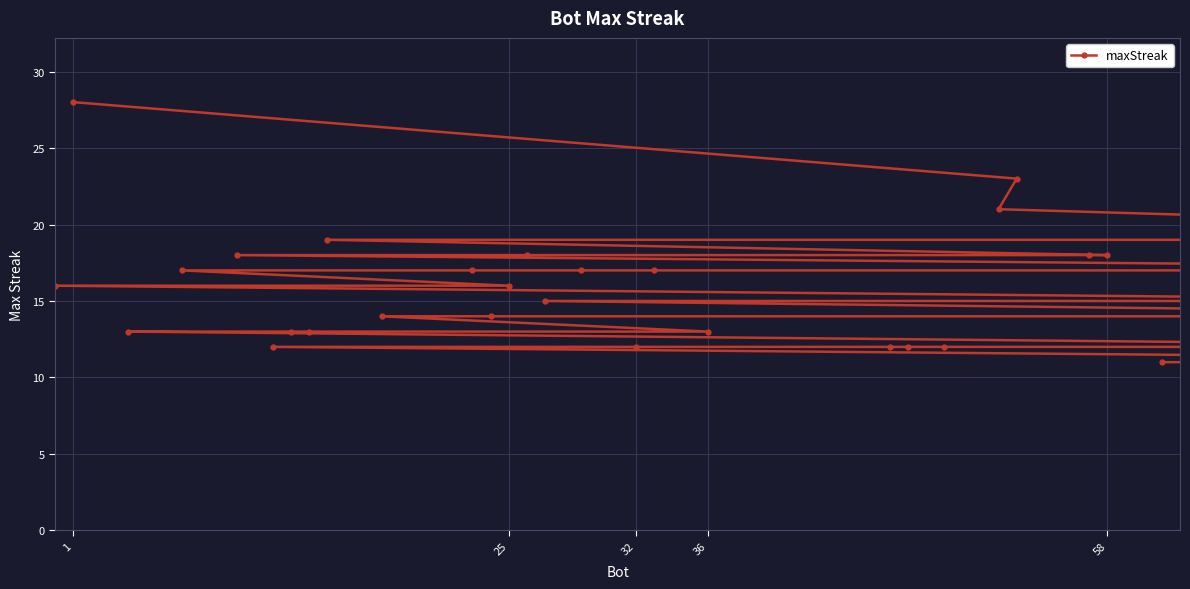

What is the minimum value shown in the chart?

11